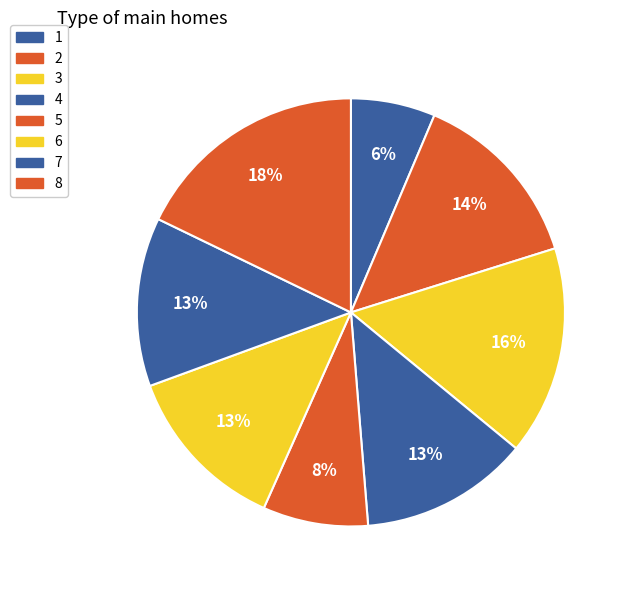

How many segments does this pie chart have?

8